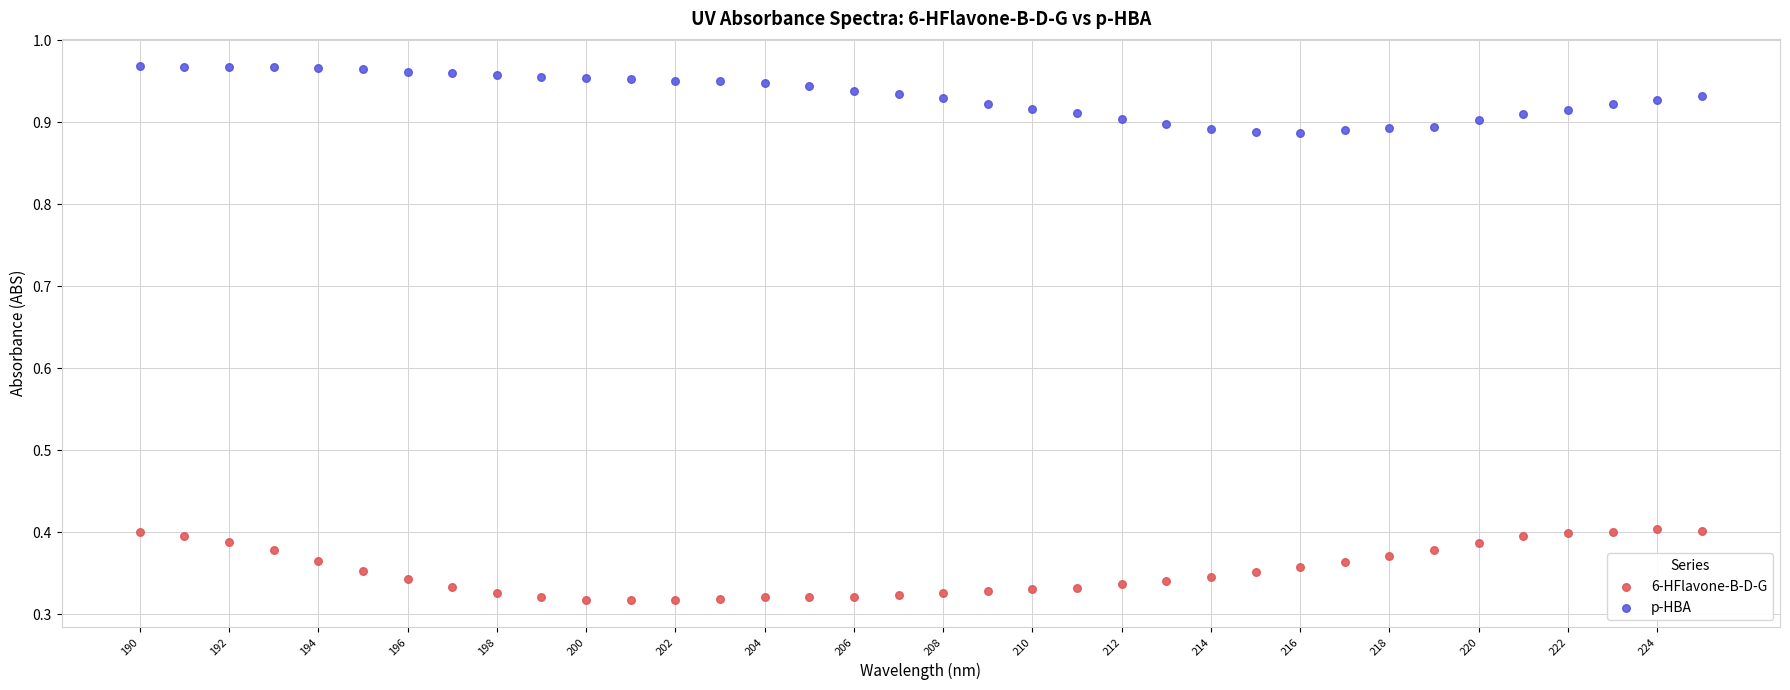

Which series reaches the maximum Y coordinate?

p-HBA